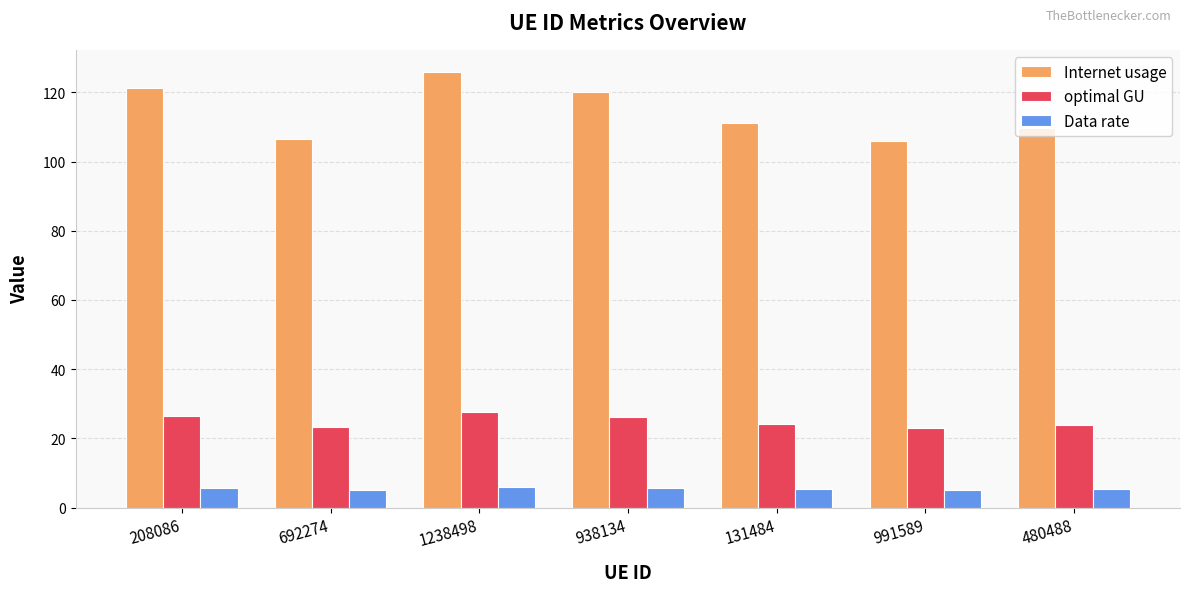

Which series has the widest spread of values?

Internet usage